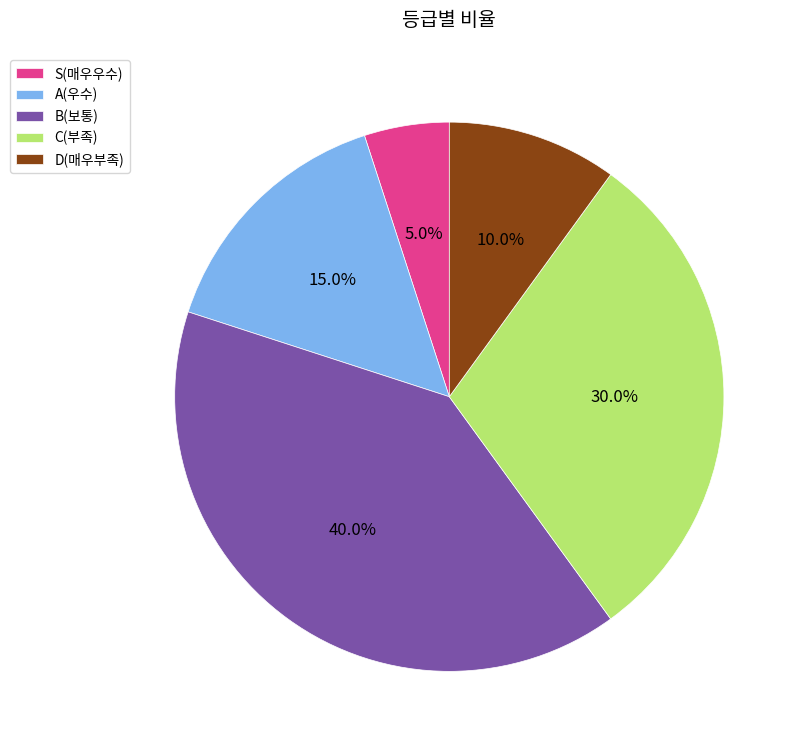

What is the smallest slice in the pie chart?

S(매우우수)